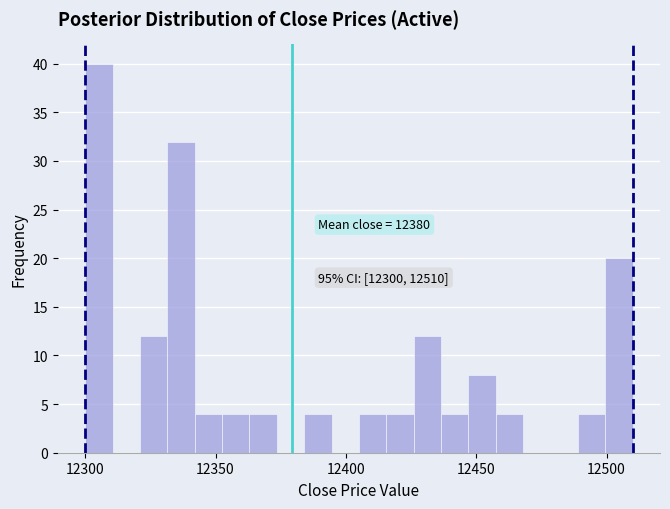

Read against the x-axis, roughly where is the centre of the tallest bar?

12305